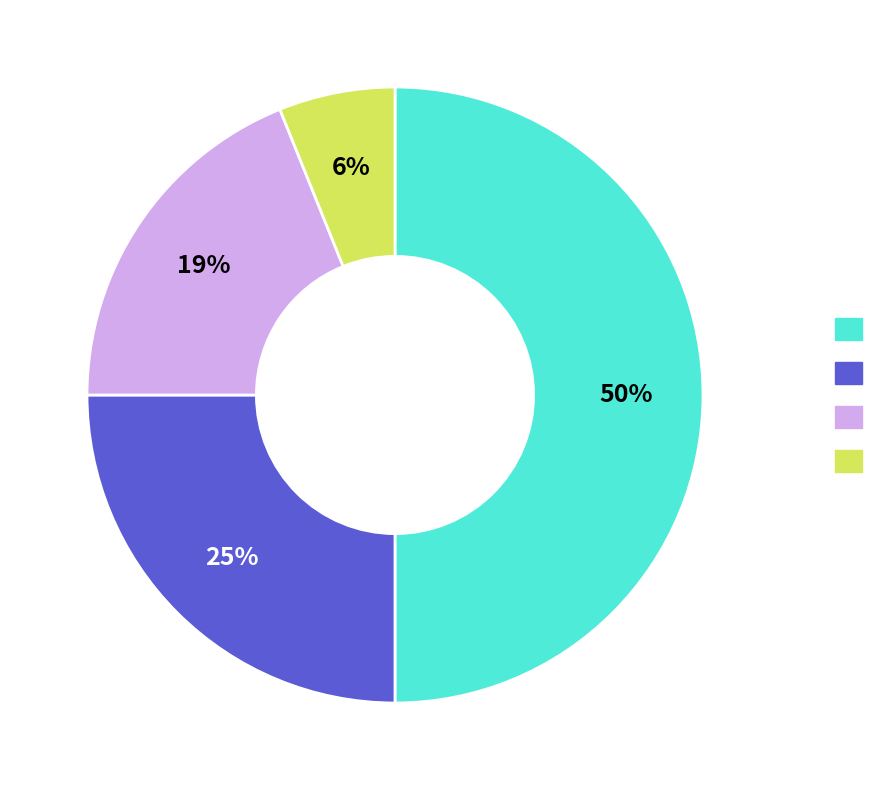

To the nearest percent, what is the average slice percentage?

25%